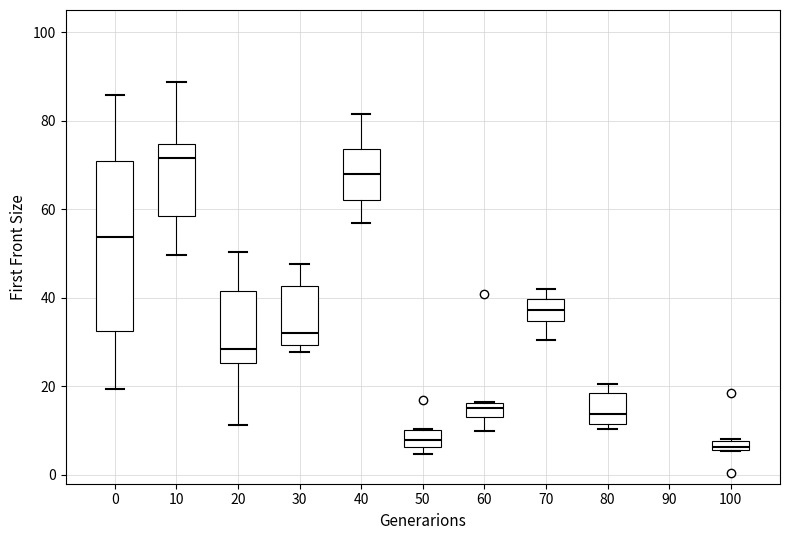

Comparing the boxes themselves (not the whiskers), which one is the tallest?

0